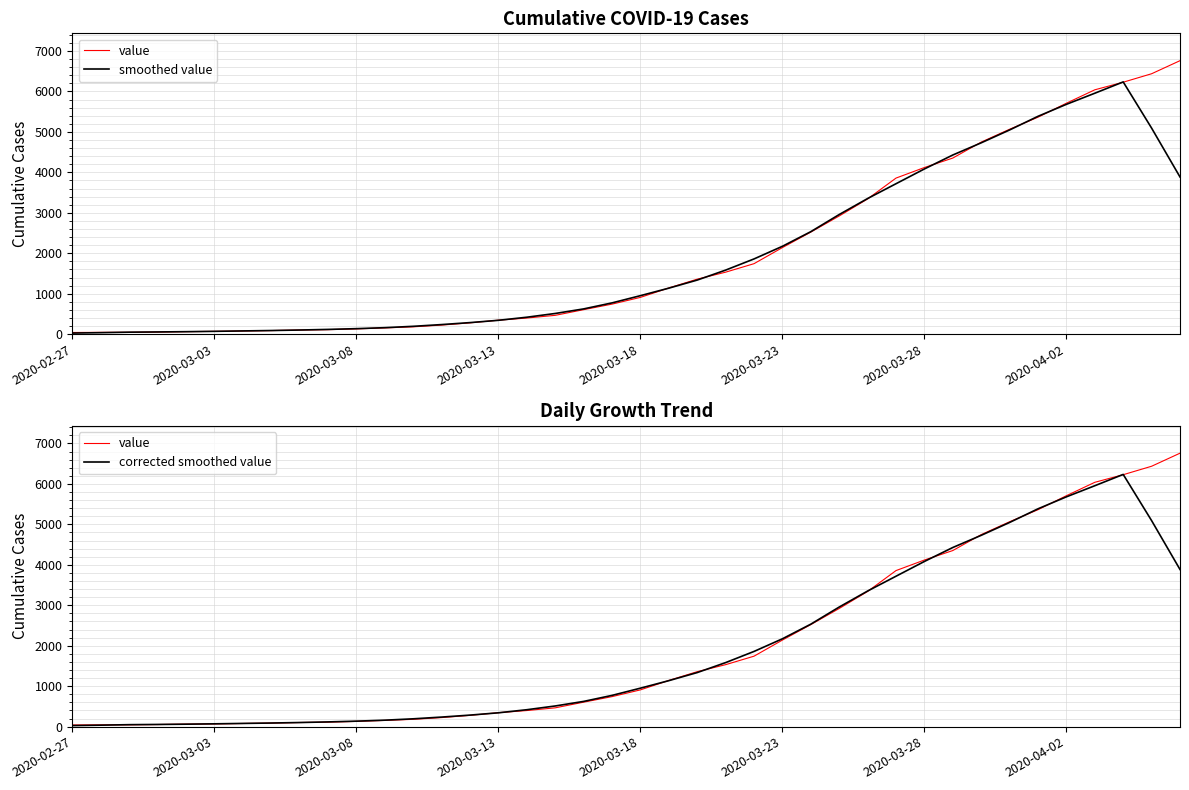

Which series has the largest total across all categories?

value